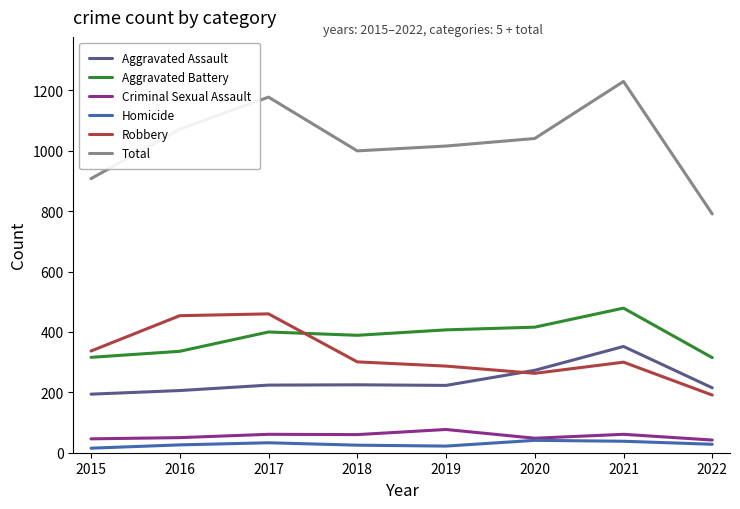

Which series has the largest total across all categories?

Total